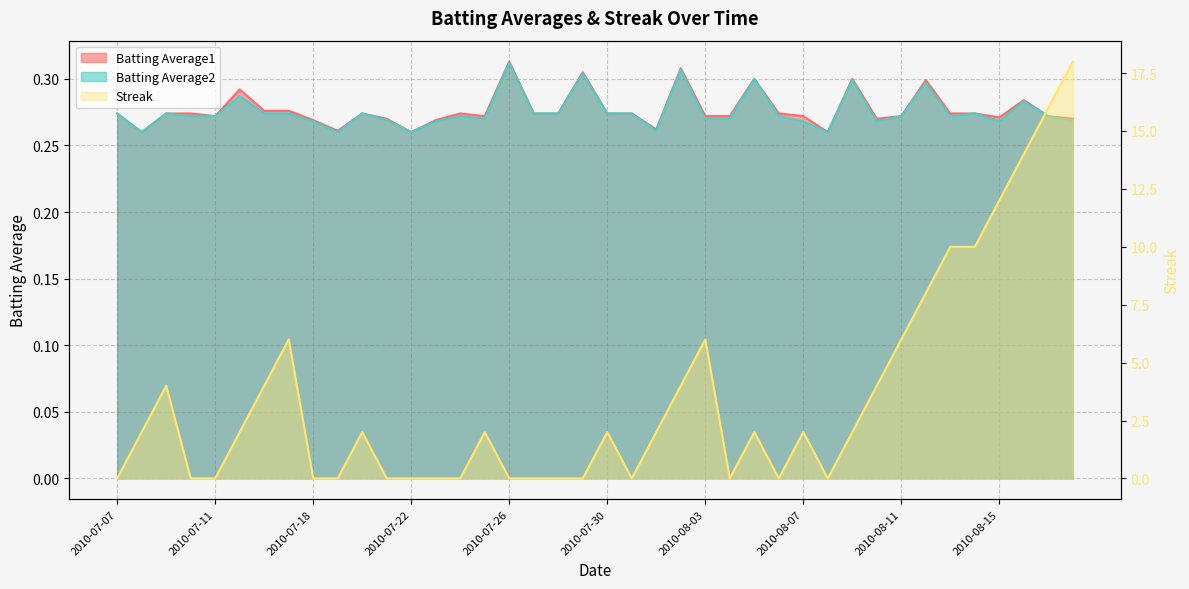

At how many categories does at least one series exceed 1?

23